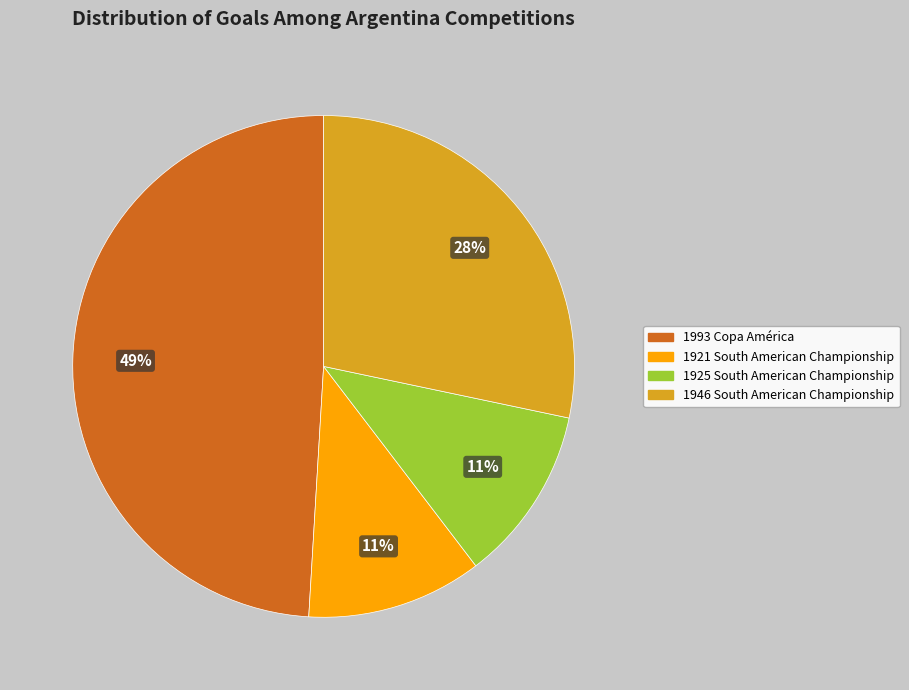

Is it true that 1925 South American Championship is 11% of the pie?

True